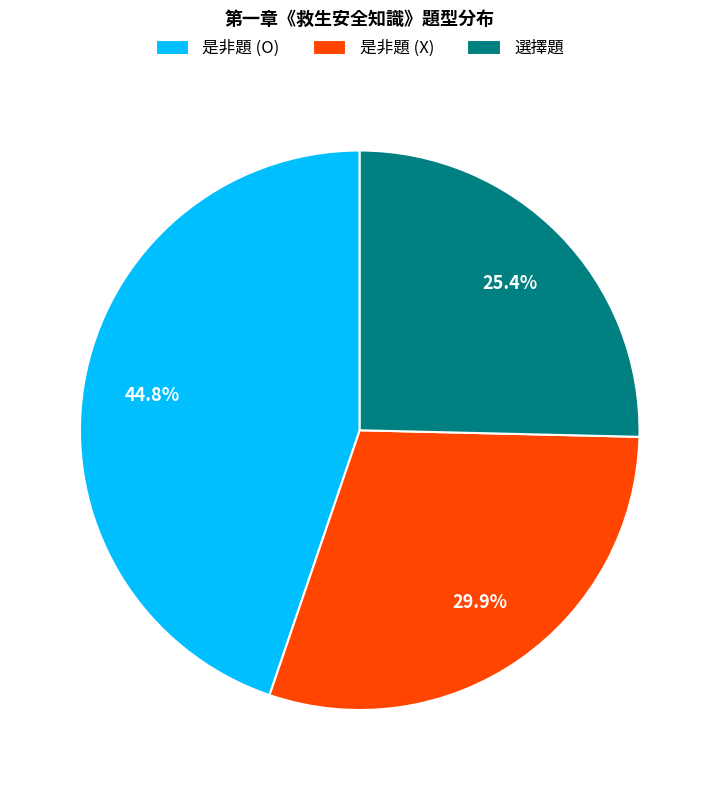

What is the ratio of the value at 選擇題 to the value at 是非題 (O)?

0.6